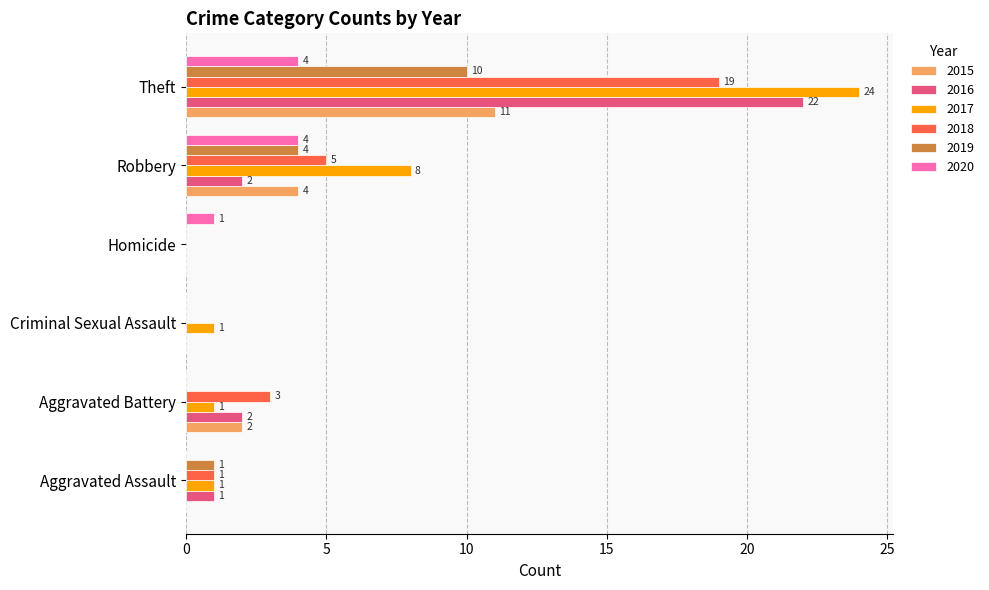

Which label corresponds to the largest value in the chart?

Theft